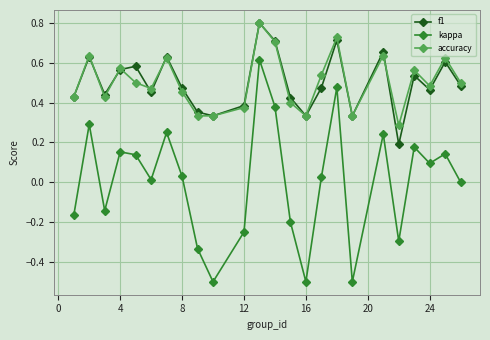

Which series has the widest spread of values?

kappa